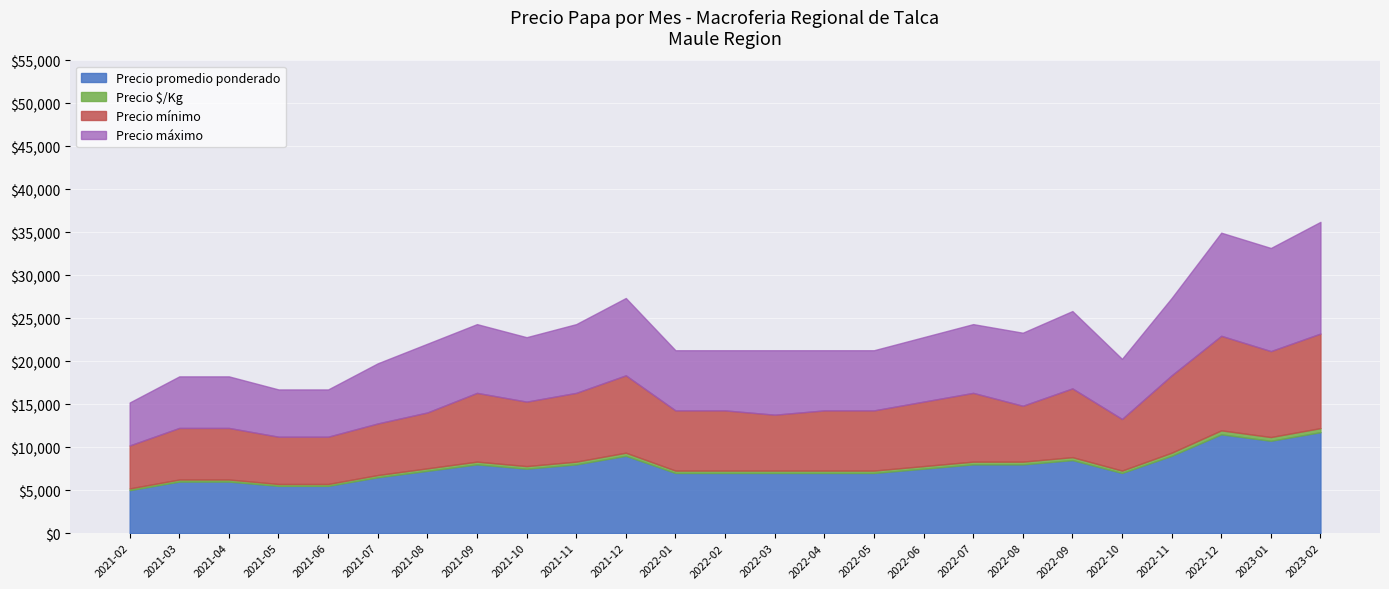

What is the highest value of the Precio $/Kg series?

470